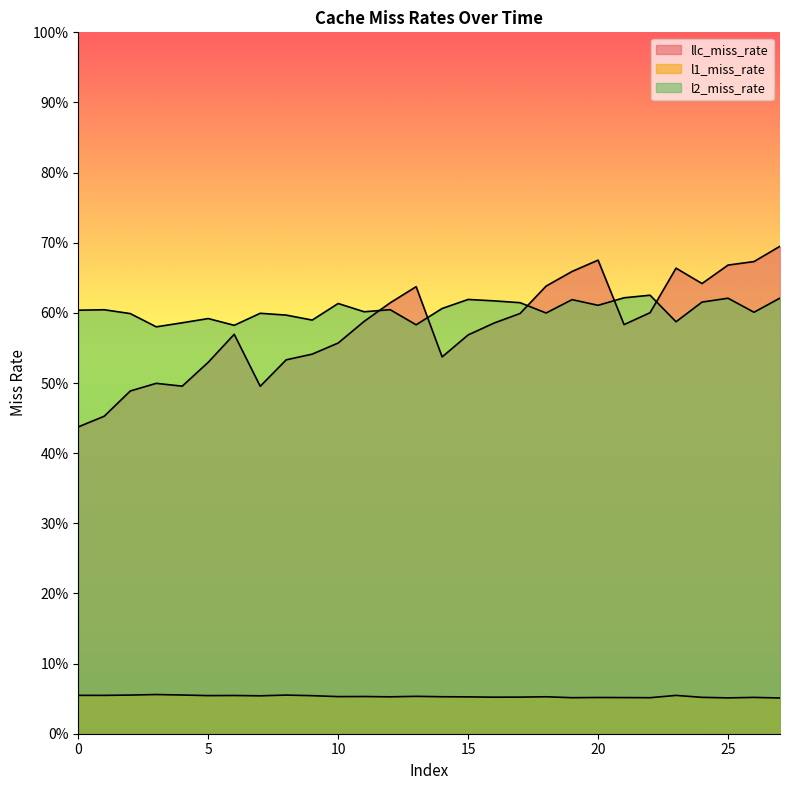

Count the llc_miss_rate values in the range 0 to 1.

28